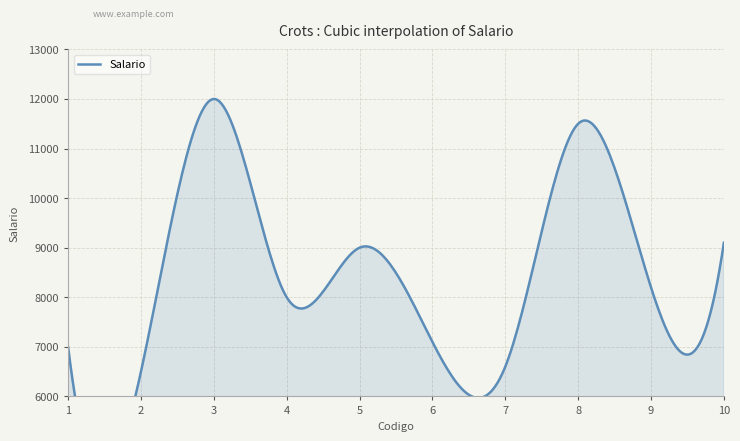

List the labels in order of value, largest first.

3, 8, 10, 5, 9, 4, 6, 1, 7, 2